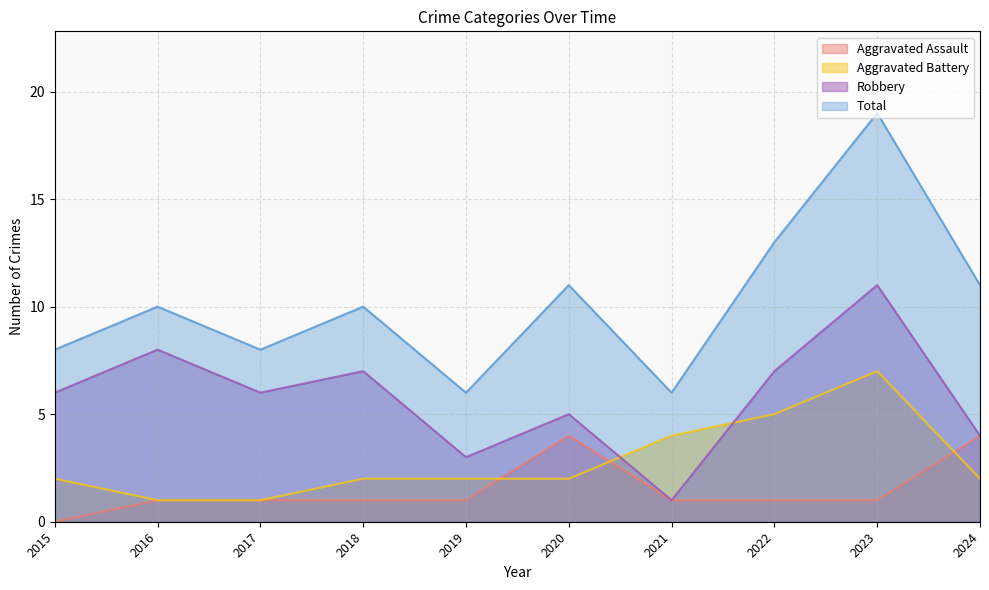

Reading right to left, list all the values displayed in this chart.

Aggravated Assault: 2024=4	2023=1	2022=1	2021=1	2020=4	2019=1	2018=1	2017=1	2016=1	2015=0
Aggravated Battery: 2024=2	2023=7	2022=5	2021=4	2020=2	2019=2	2018=2	2017=1	2016=1	2015=2
Robbery: 2024=4	2023=11	2022=7	2021=1	2020=5	2019=3	2018=7	2017=6	2016=8	2015=6
Total: 2024=11	2023=19	2022=13	2021=6	2020=11	2019=6	2018=10	2017=8	2016=10	2015=8